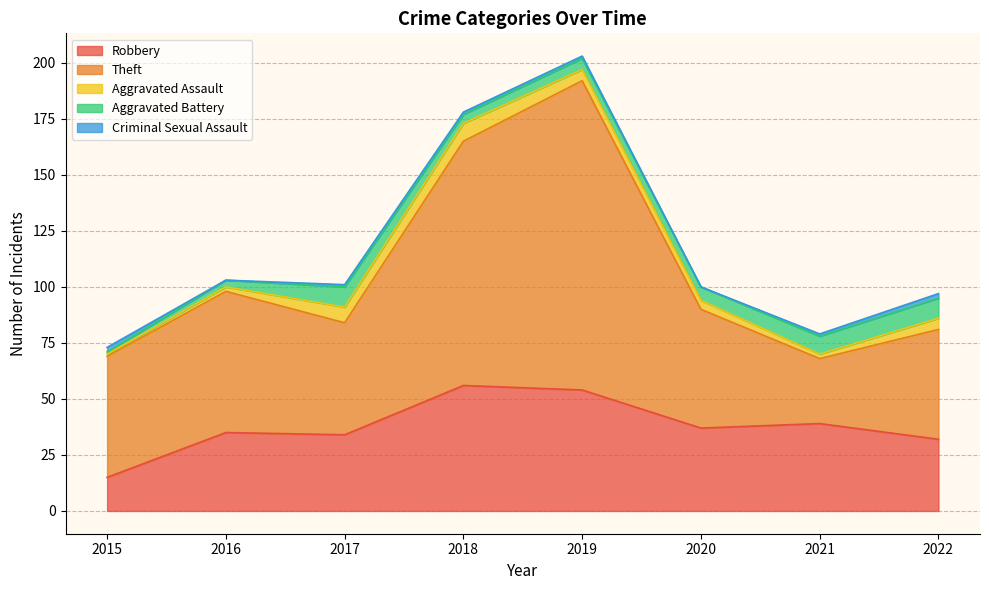

True or false: Aggravated Assault has more than 0 points higher than both neighbors.

True